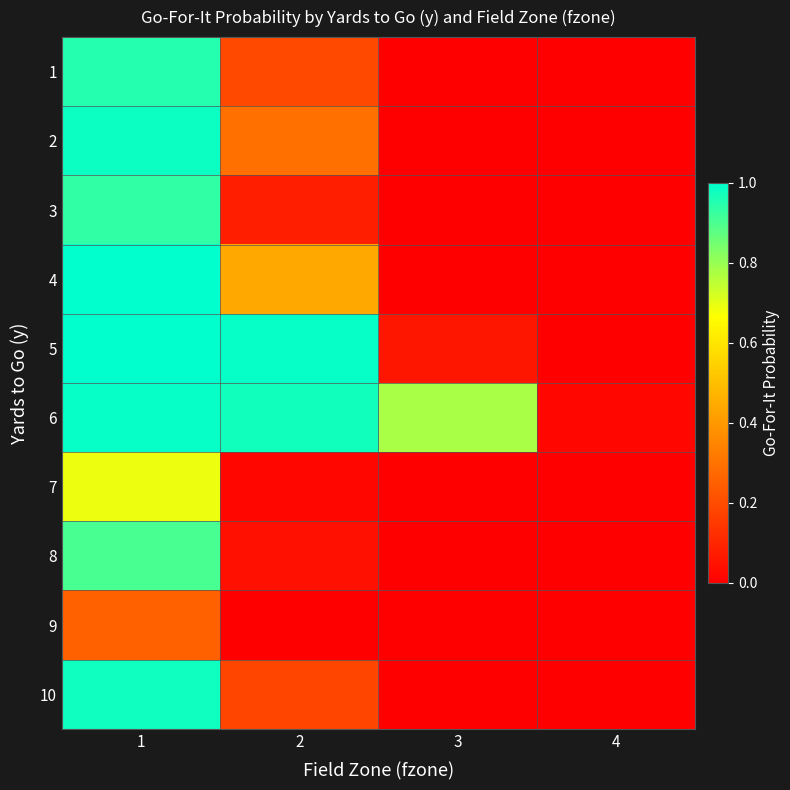

Between 2 and 3, which series saw the biggest shift?

5